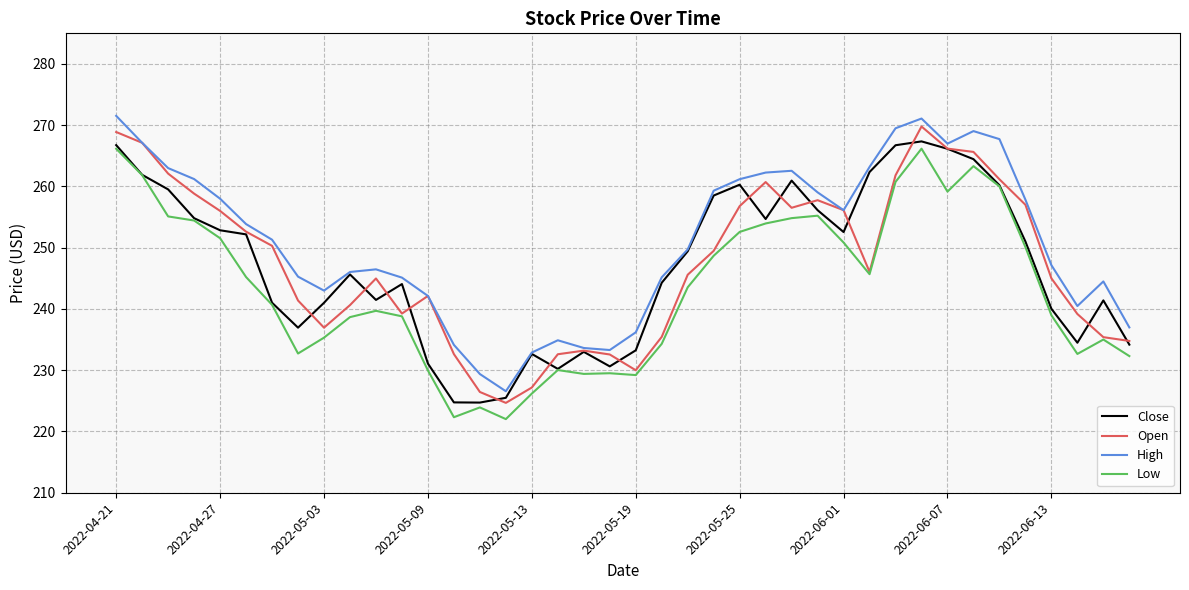

How many lines are shown in the chart?

4